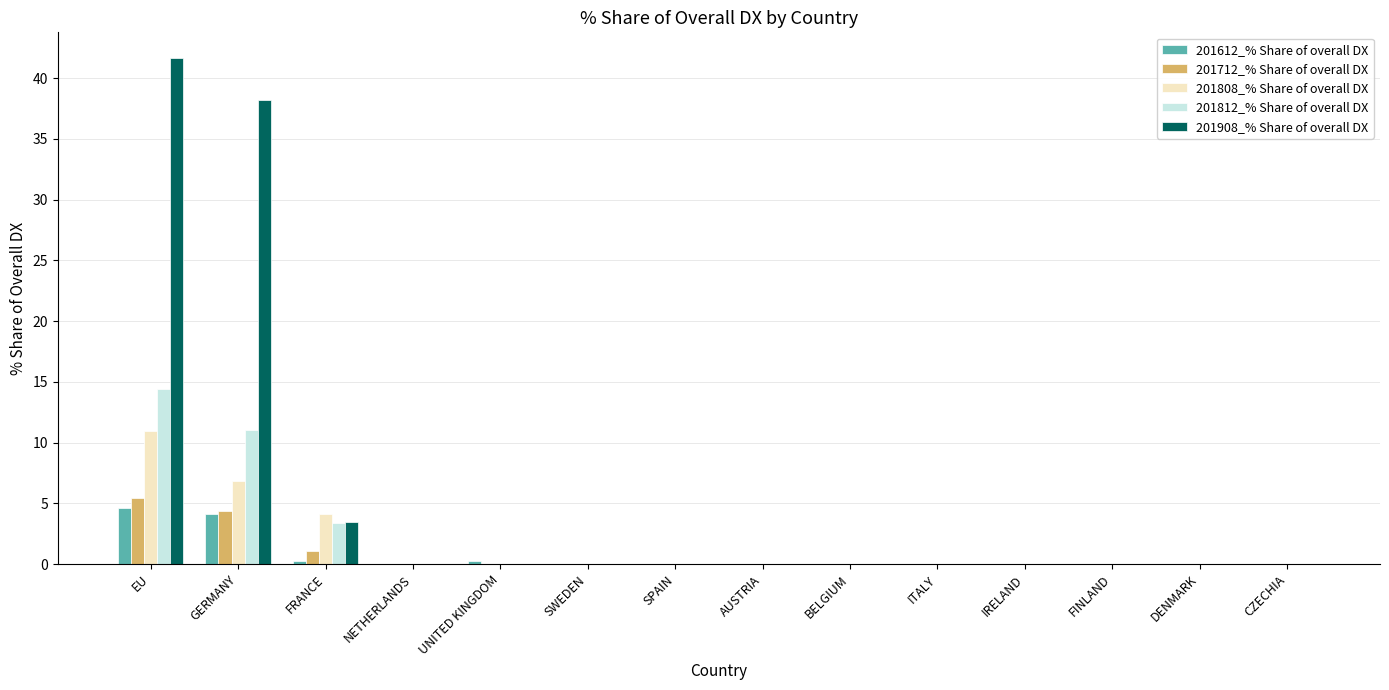

Is it true that 201612_% Share of overall DX equals 4.6 at EU?

True